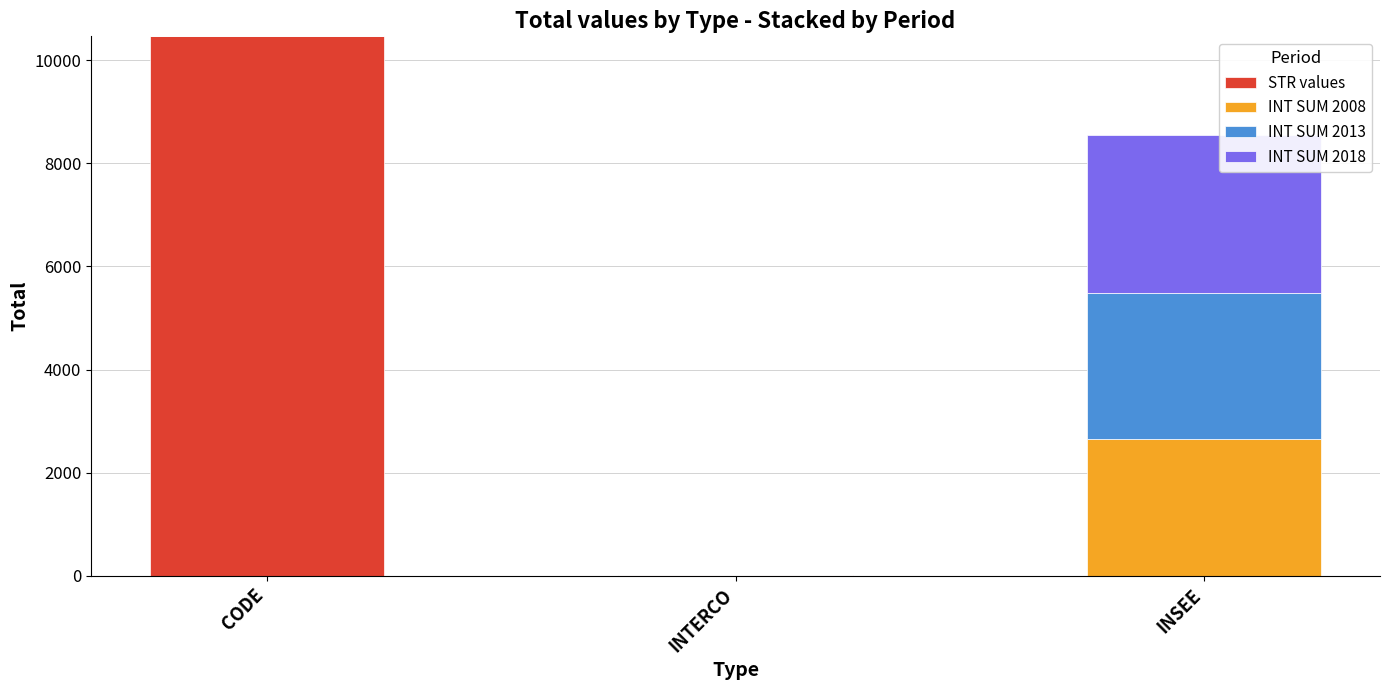

At which label is STR values closest to 5232?

INTERCO